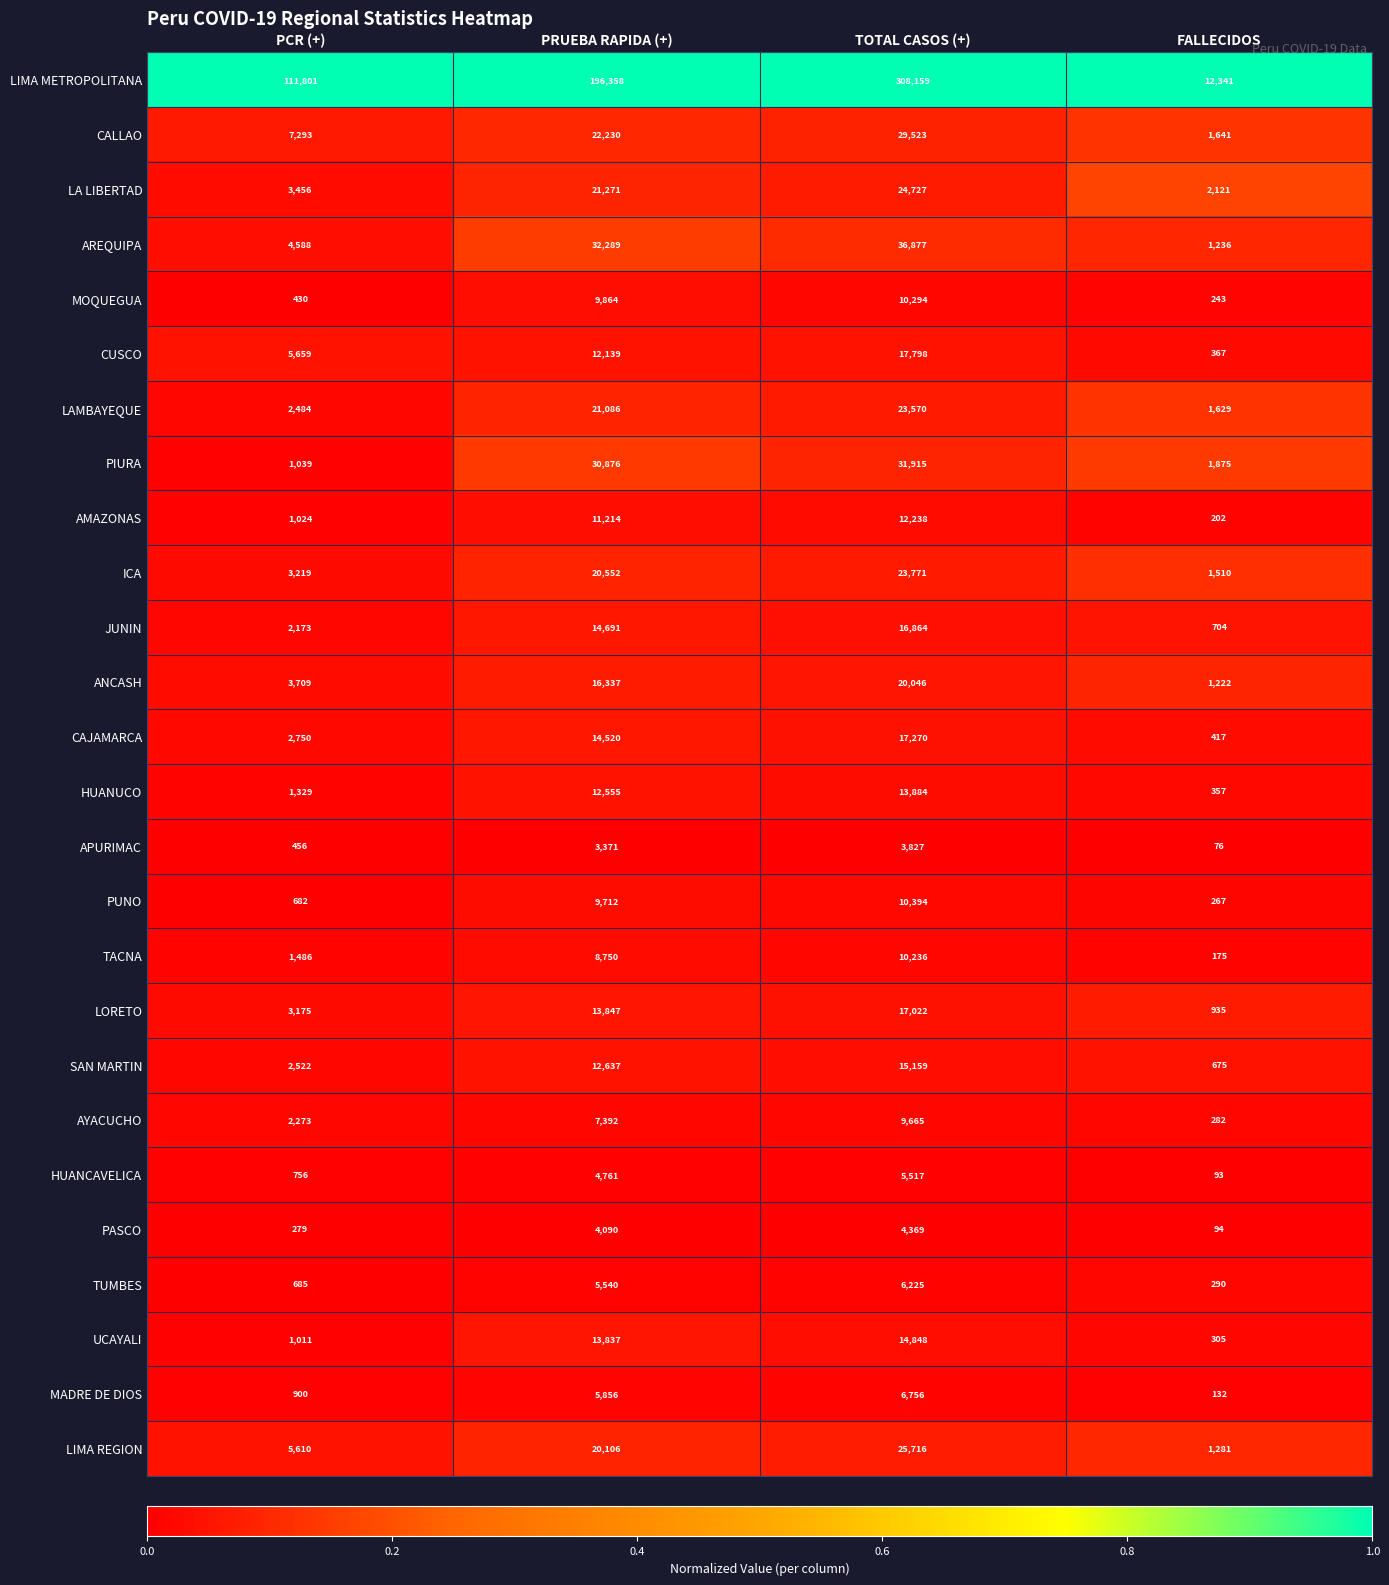

At PCR (+), list the series in order from largest to smallest.

LIMA METROPOLITANA, CALLAO, CUSCO, LIMA REGION, AREQUIPA, ANCASH, LA LIBERTAD, ICA, LORETO, CAJAMARCA, SAN MARTIN, LAMBAYEQUE, AYACUCHO, JUNIN, TACNA, HUANUCO, PIURA, AMAZONAS, UCAYALI, MADRE DE DIOS, HUANCAVELICA, TUMBES, PUNO, APURIMAC, MOQUEGUA, PASCO